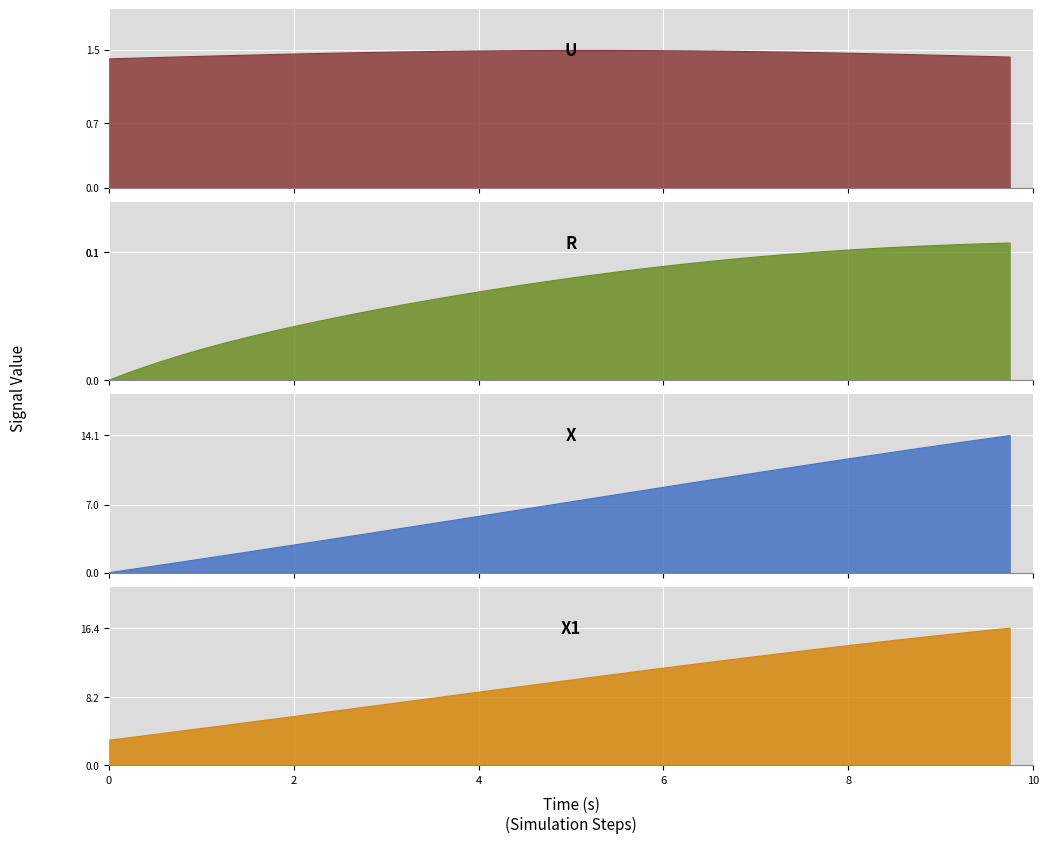

At how many categories does at least one series exceed 11?

17